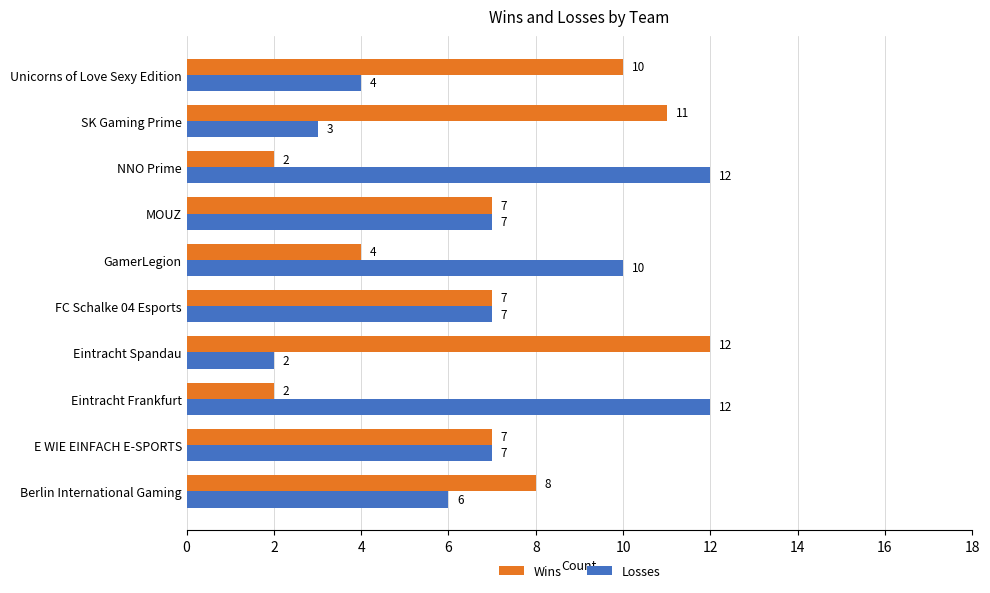

Read the Losses value at FC Schalke 04 Esports, to the nearest 10.

10